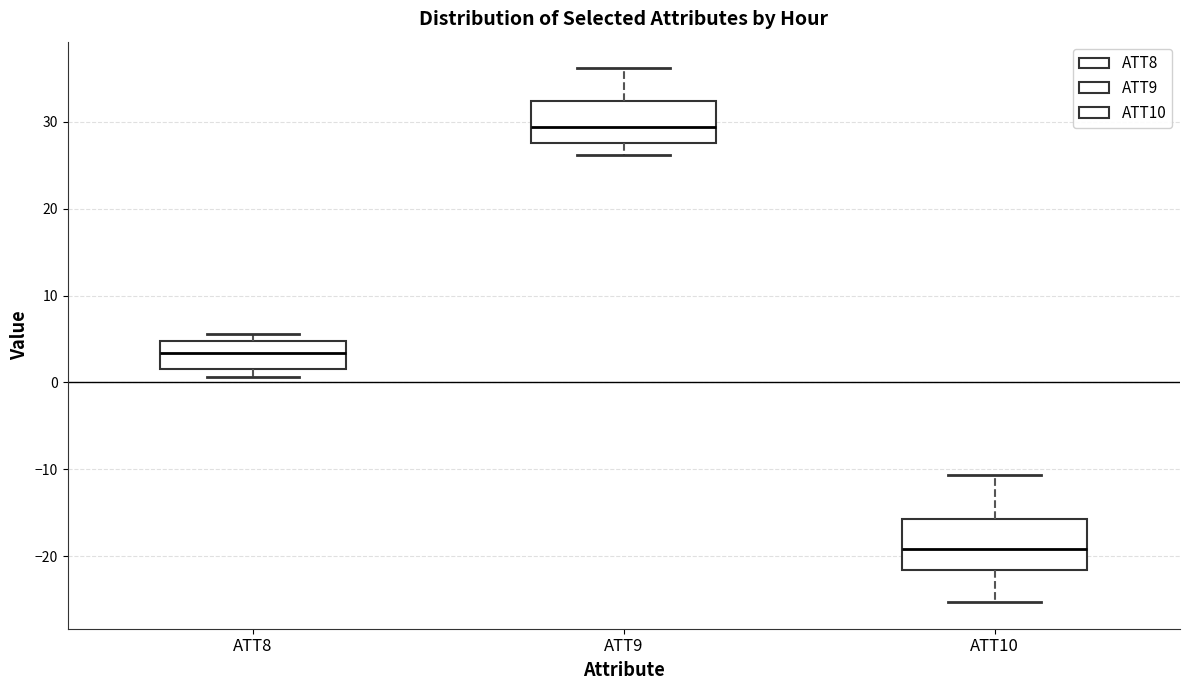

Reading left to right, transcribe this box plot: for each box, give where its median line is, the range the box spans, and where its two whiskers end, as read against the y-axis. The values are not printed on the chart, so give them approximately, as read against the axis.

ATT8: median 3, box 2 to 5, whiskers 1 to 6
ATT9: median 29, box 28 to 32, whiskers 26 to 36
ATT10: median -19, box -22 to -16, whiskers -25 to -11